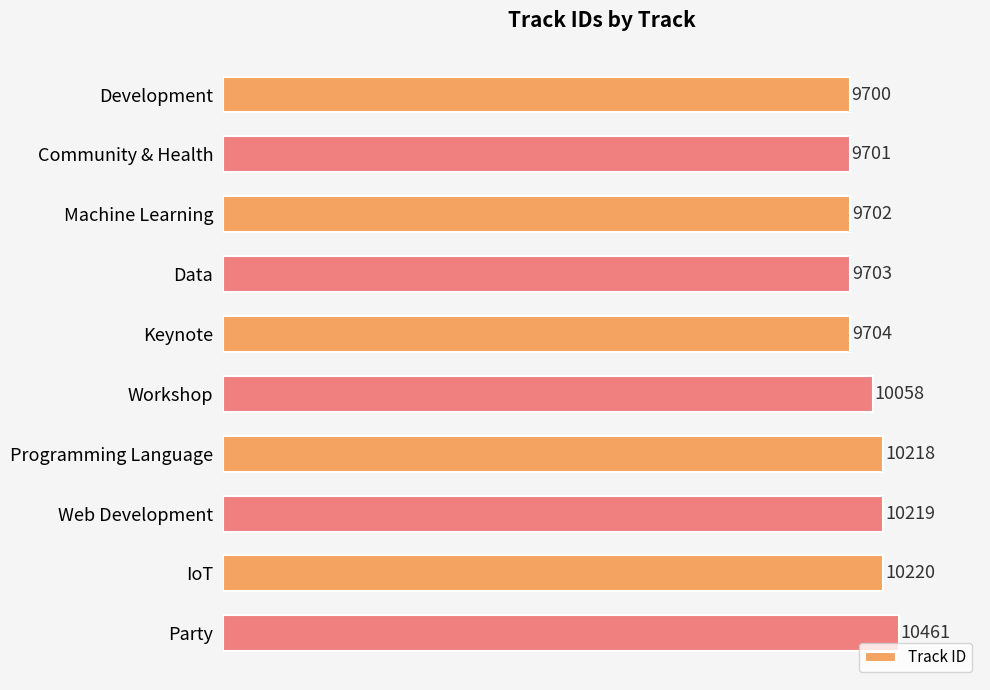

Rank the categories by value from highest to lowest.

Party, IoT, Web Development, Programming Language, Workshop, Keynote, Data, Machine Learning, Community & Health, Development